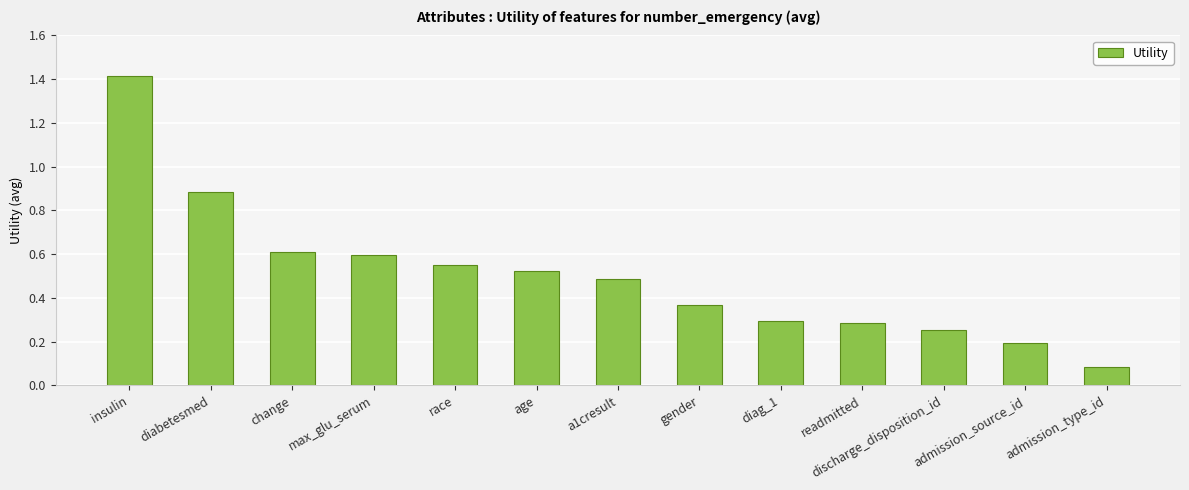

What is the label of the 7th bar from the left?

a1cresult